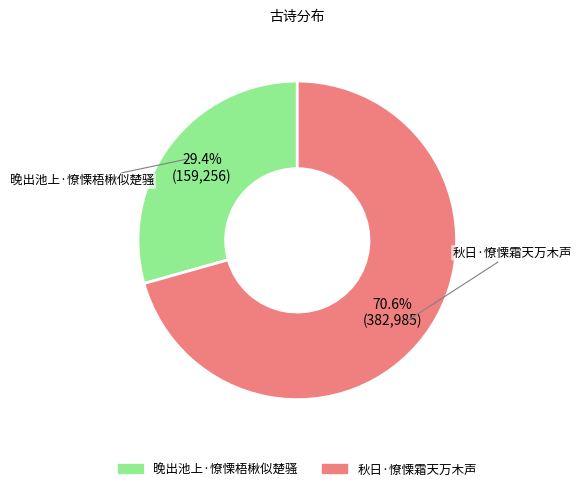

True or false: 秋日·憭慄霜天万木声 accounts for 71% of the total.

True